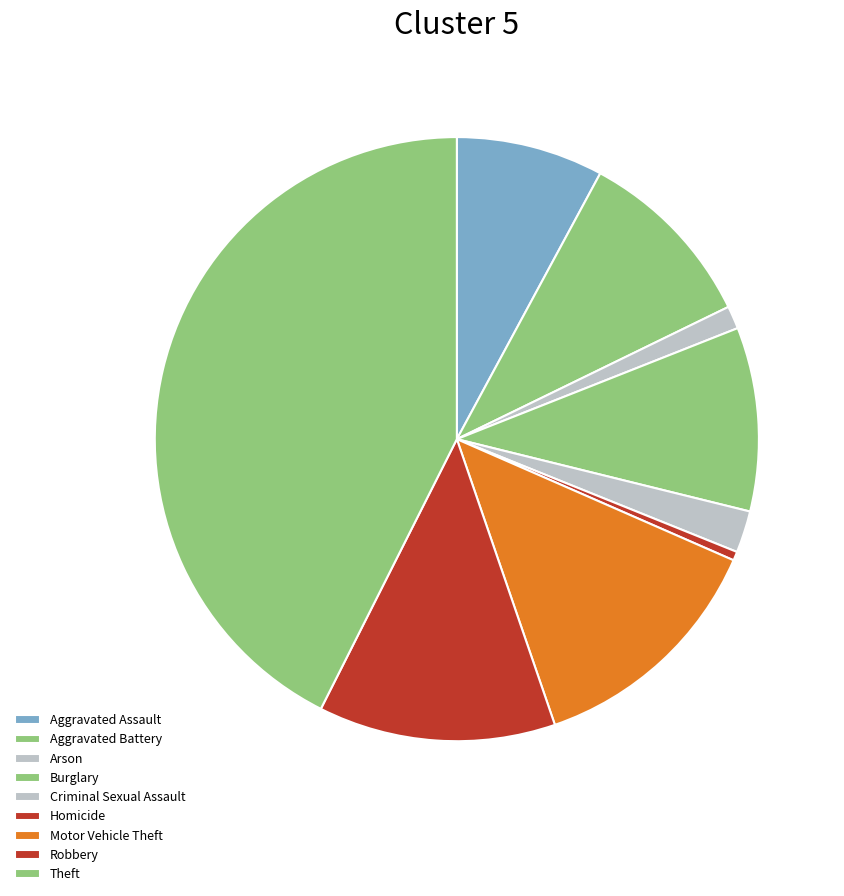

Which slice is the smallest?

Homicide